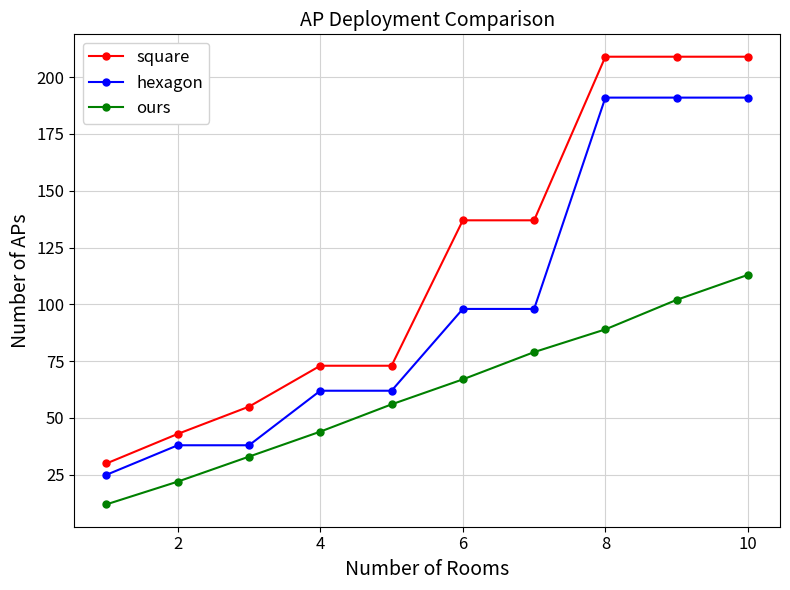

Which series has the largest range (max minus min)?

square